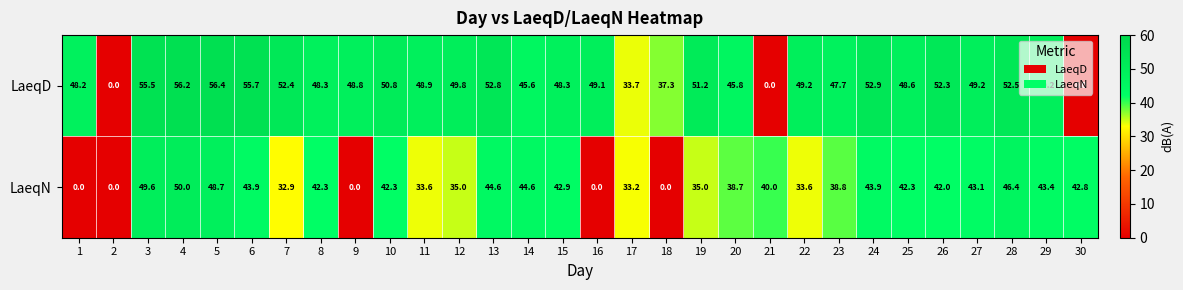

How many positive values does the LaeqD series have?

27